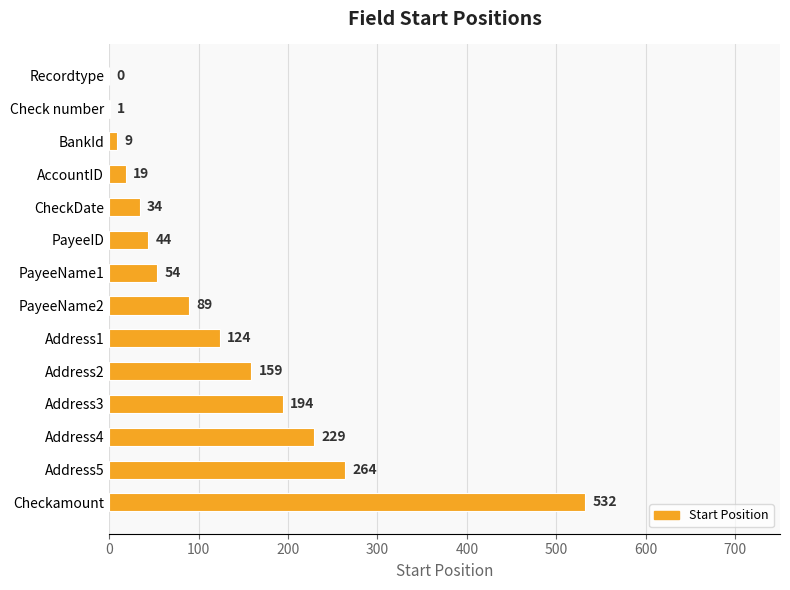

Between Address5 and Checkamount, which is larger?

Checkamount